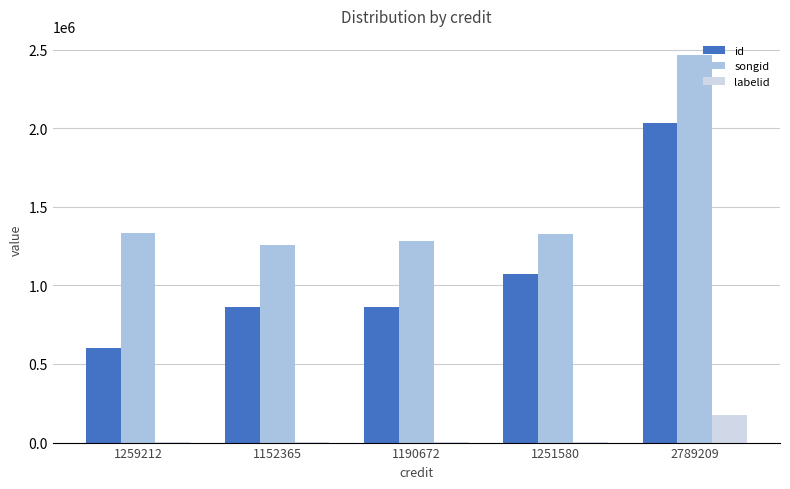

Which series has the largest total across all categories?

songid